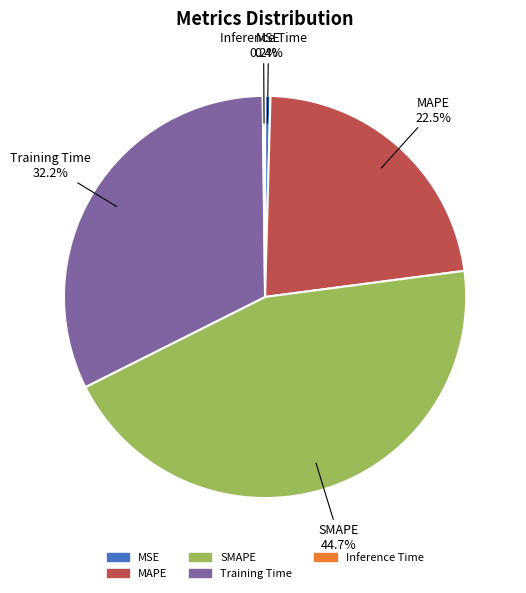

Which slice is the largest?

SMAPE